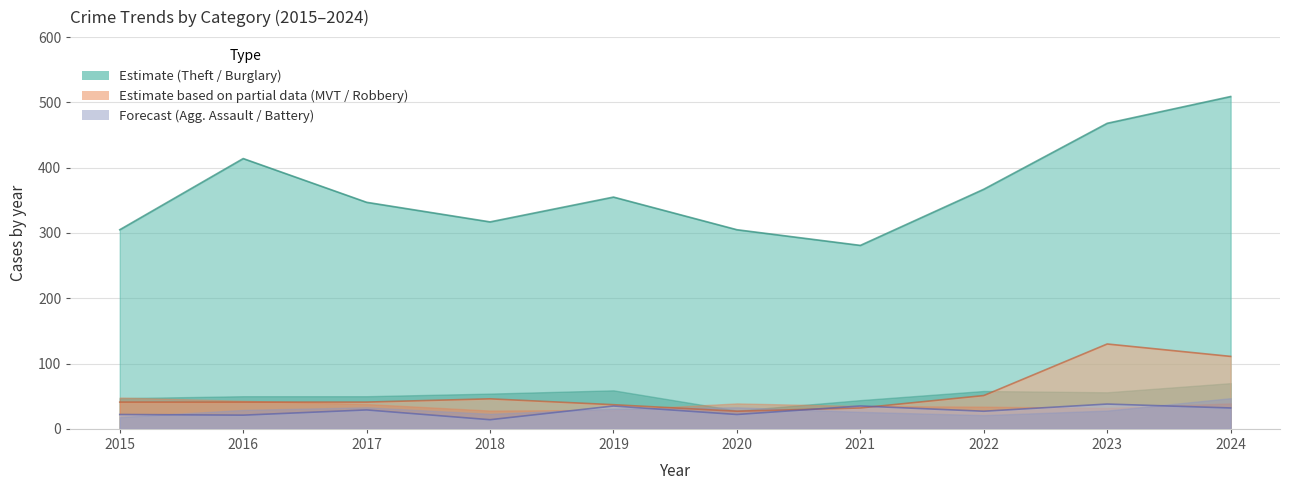

What is the minimum value shown in the chart?

14